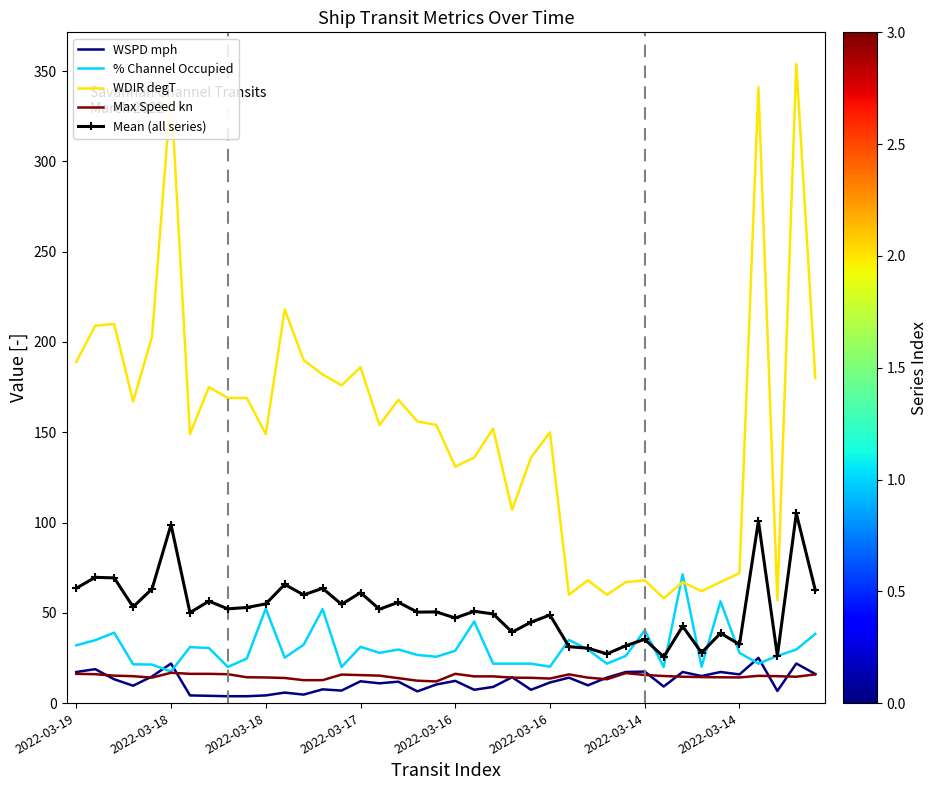

What is the maximum value for % Channel Occupied?

71.3